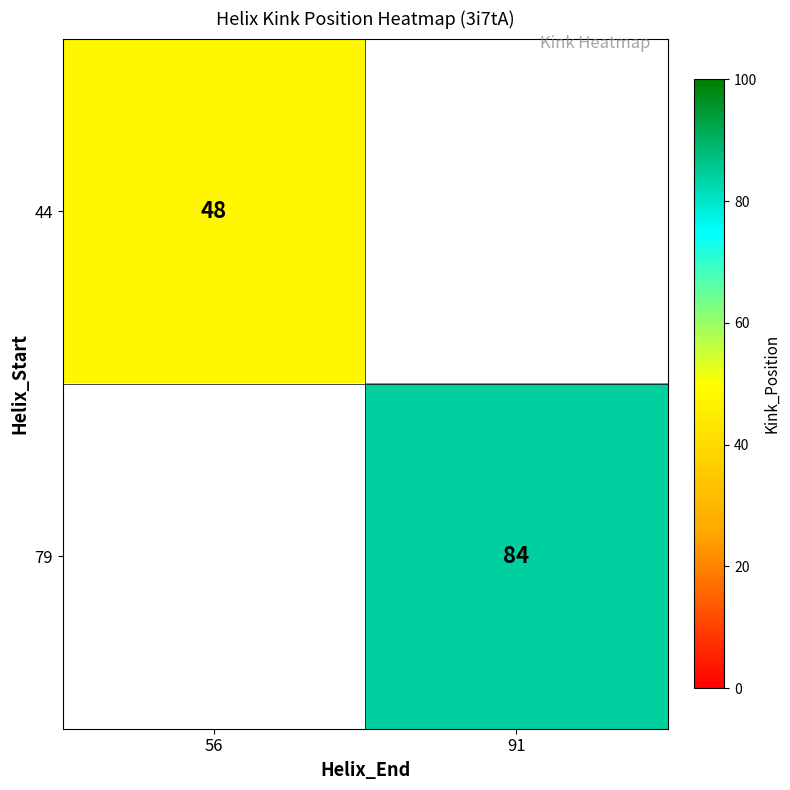

How many categories are shown in the chart?

2